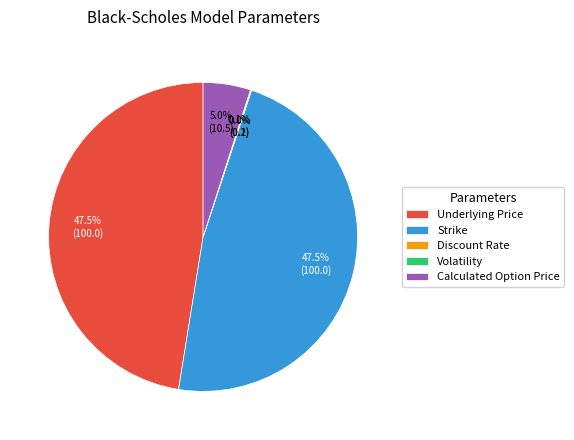

Is there any slice that represents more than half of the pie?

No